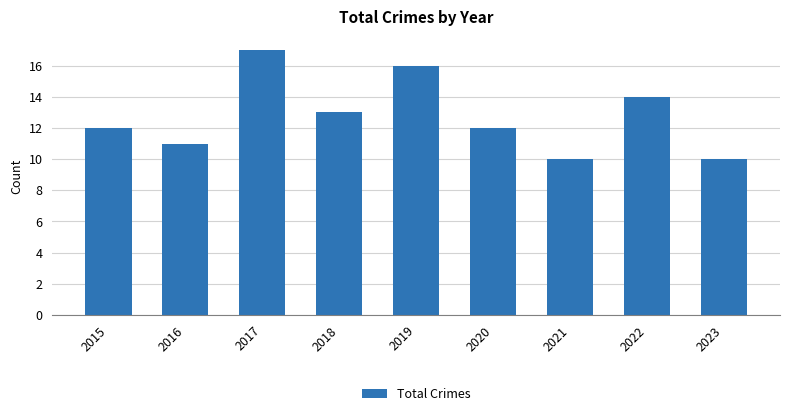

True or false: the data shows 18 at 2016.

False